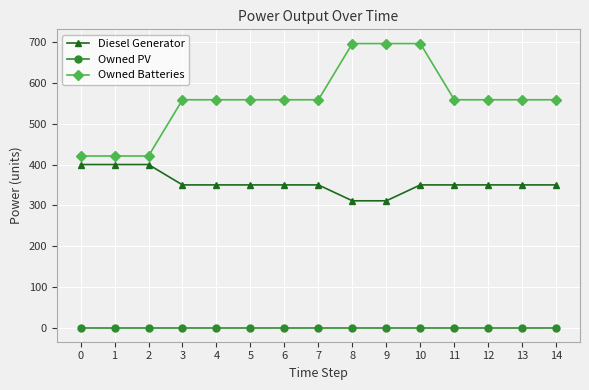

Rank the series by their maximum value, from highest to lowest.

Owned Batteries, Diesel Generator, Owned PV